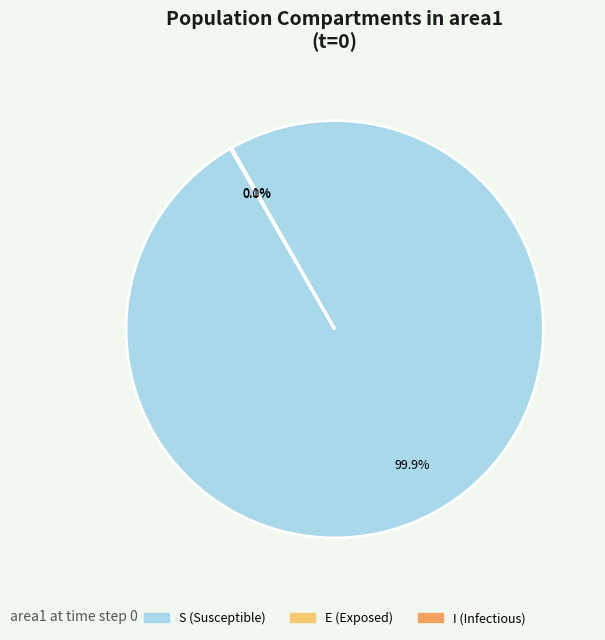

Is there any slice that represents more than half of the pie?

Yes